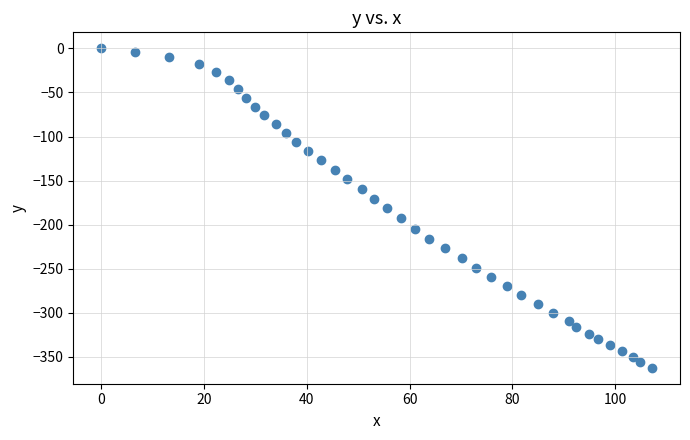

What is the range of X values (max minus min)?

107.2